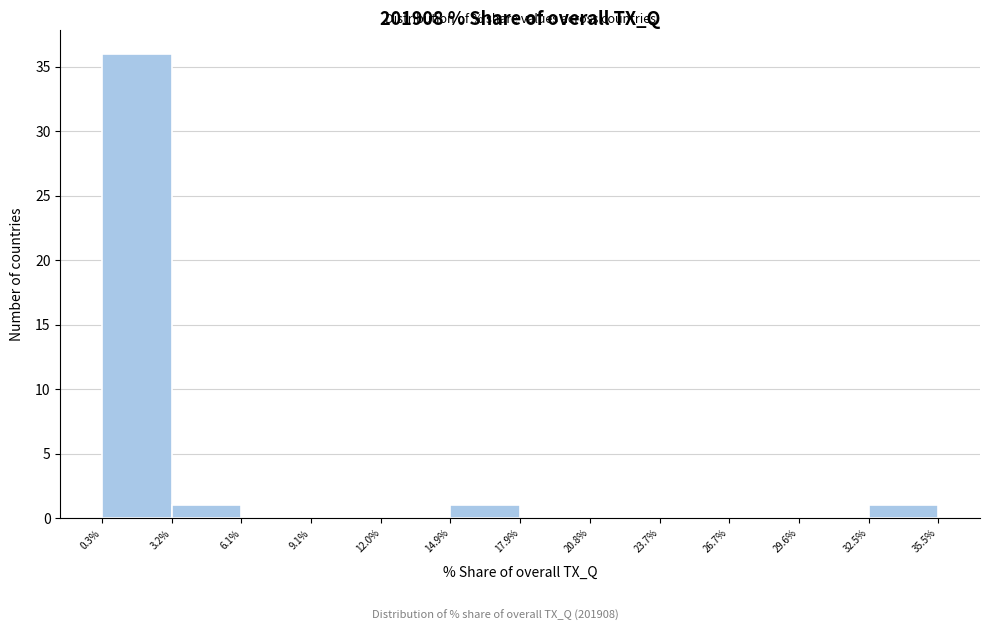

Reading left to right, transcribe this chart: for each bar, give the range it covers on the x-axis and its height. The values are not printed on the chart, so give them approximately, as read against the axis.

0.3% to 3.2%: 36
3.2% to 6.1%: 1
6.1% to 9.1%: 0
9.1% to 12.0%: 0
12.0% to 14.9%: 0
14.9% to 17.9%: 1
17.9% to 20.8%: 0
20.8% to 23.7%: 0
23.7% to 26.7%: 0
26.7% to 29.6%: 0
29.6% to 32.5%: 0
32.5% to 35.5%: 1